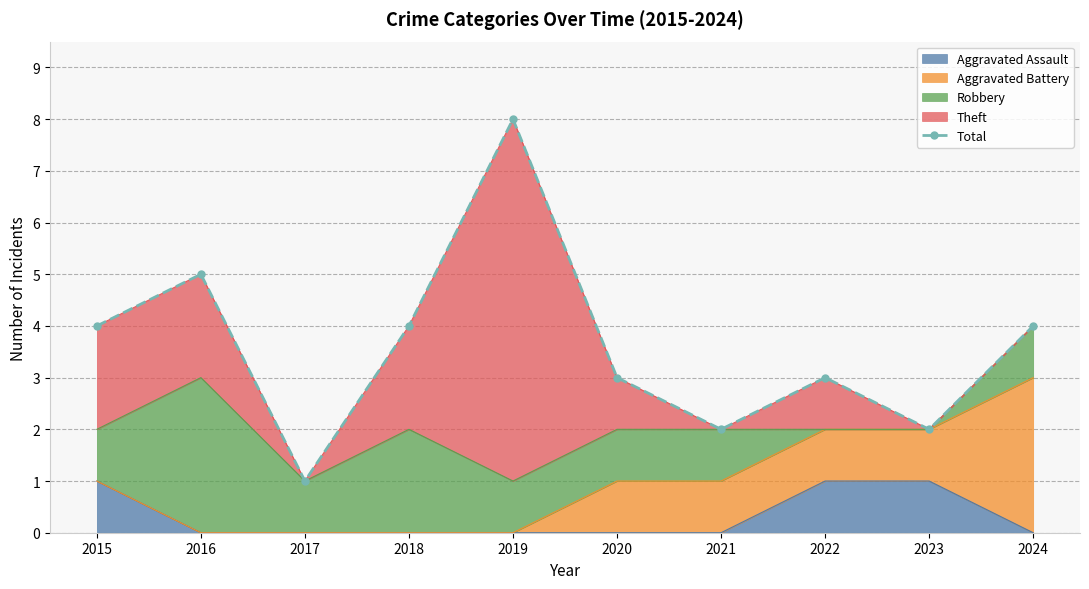

Is it true that the value at 2024 is 4?

True